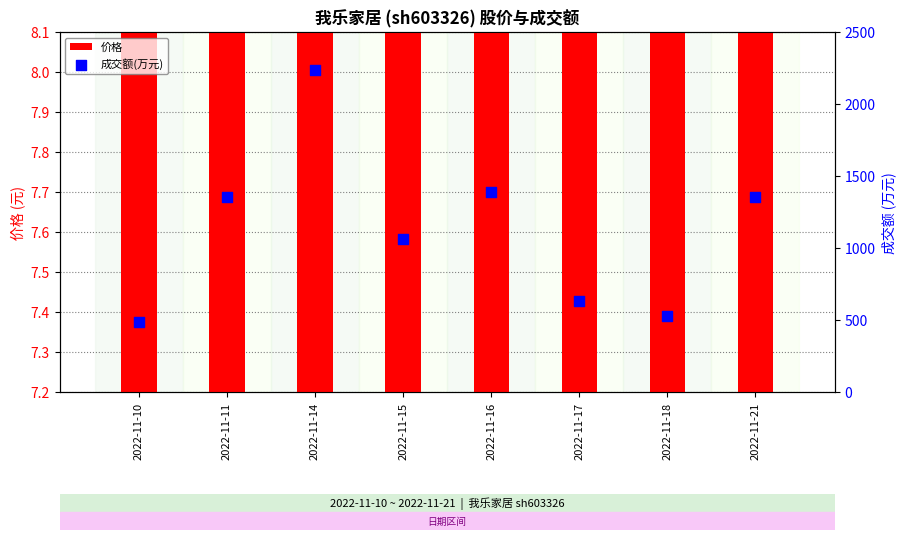

What are all the series names shown in the legend?

价格, 成交额(万元)